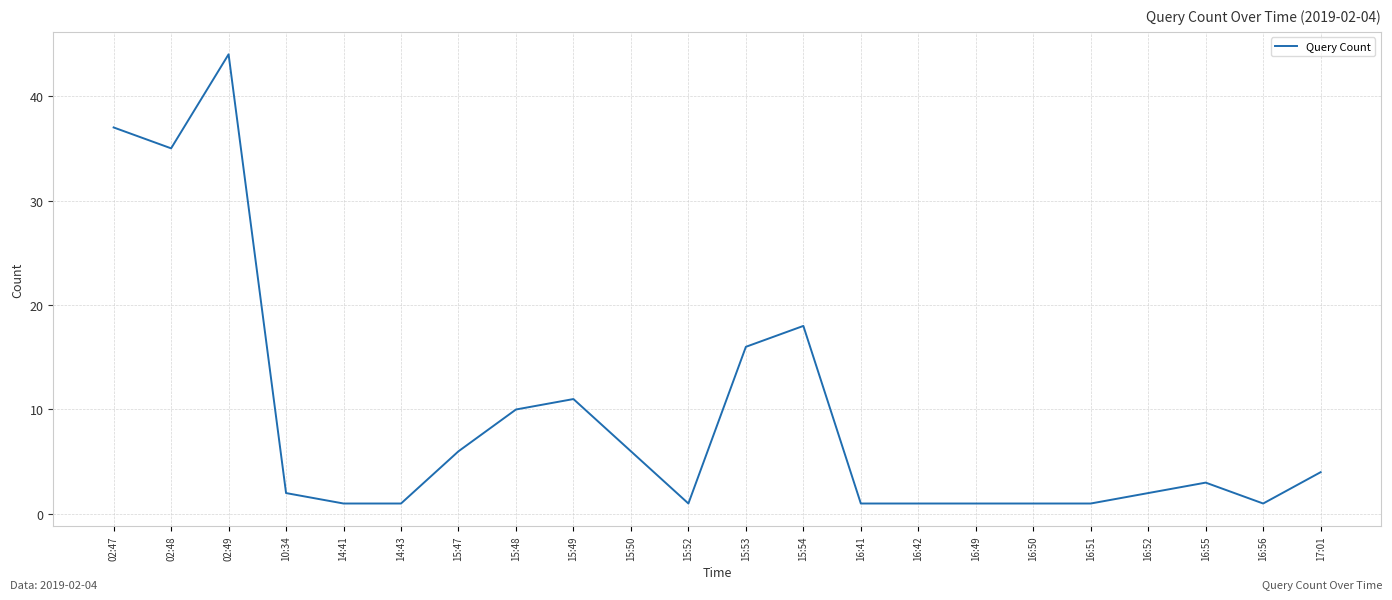

What is the change in value from 15:48 to 15:54?

+8